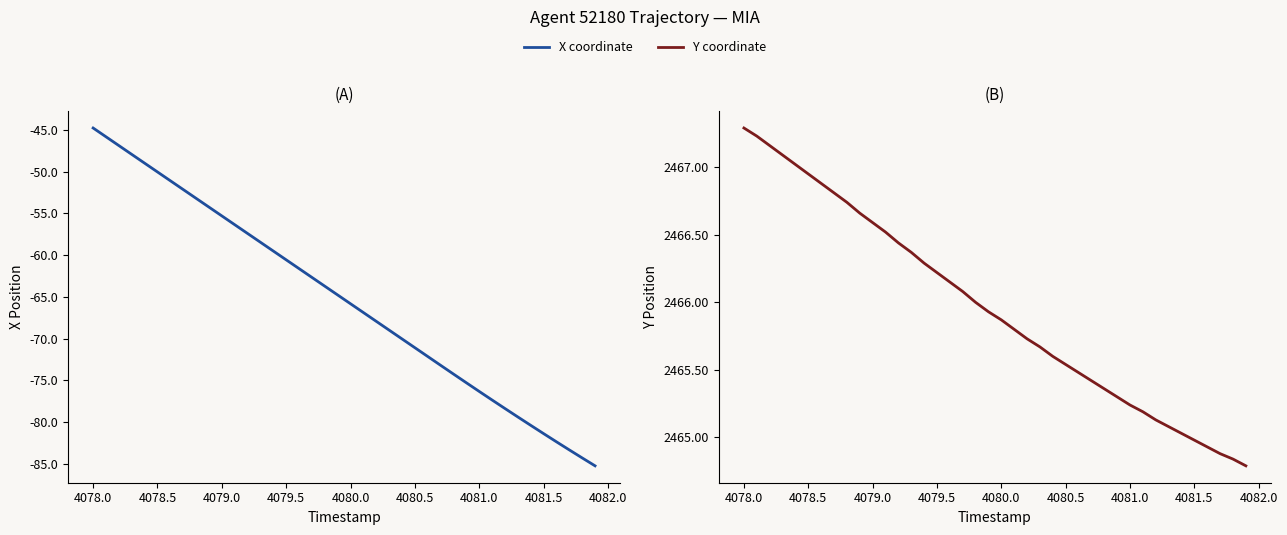

True or false: Y coordinate has more than 0 points higher than both neighbors.

False